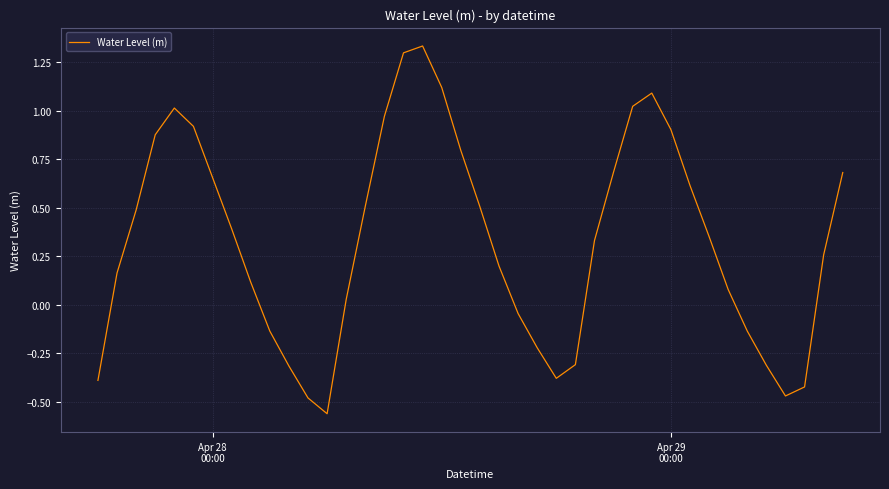

What is the difference between the maximum and minimum values?

1.9